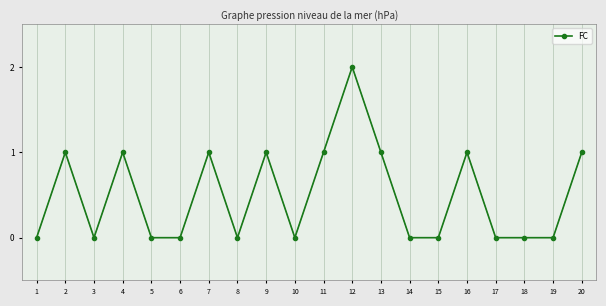

How many lines are shown in the chart?

1